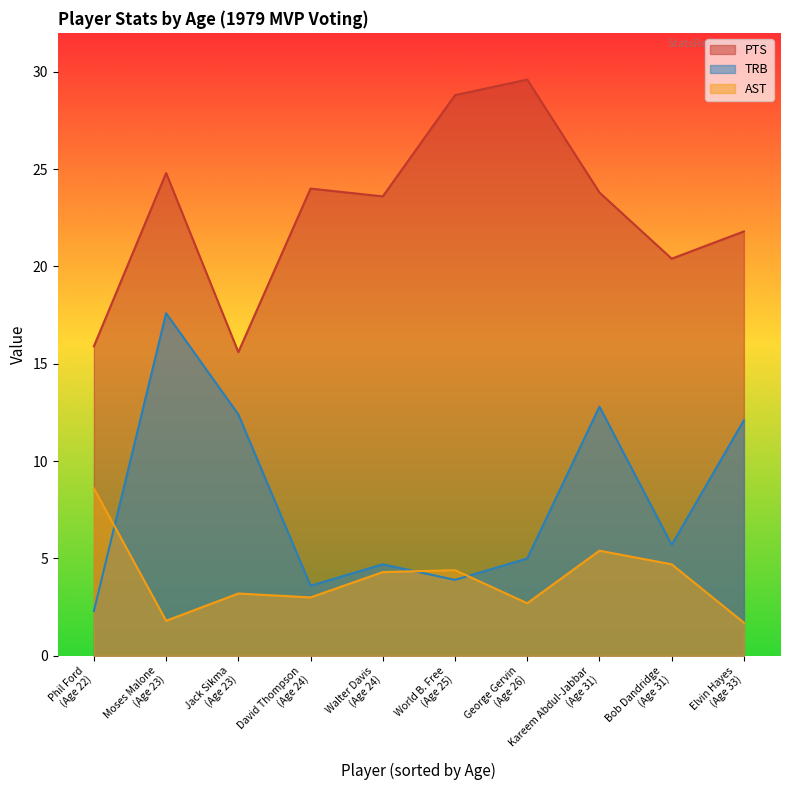

Where is the first local maximum for TRB?

Moses Malone
(Age 23)